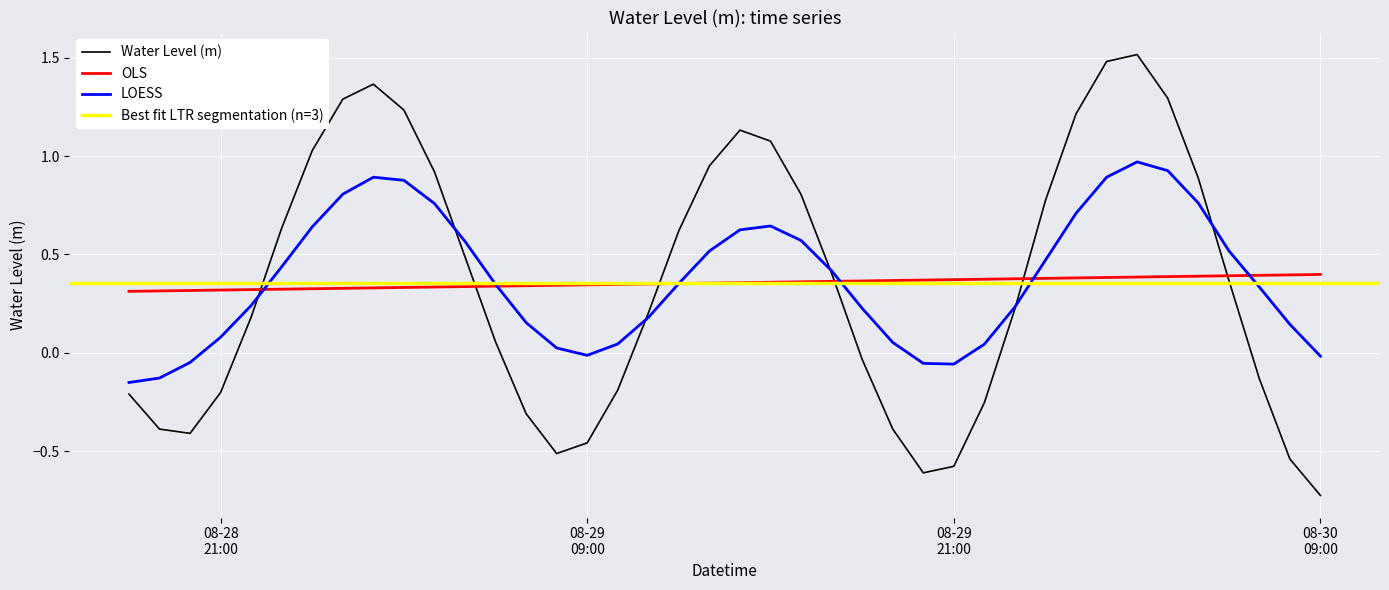

Is this an area chart (filled region under the line)?

No